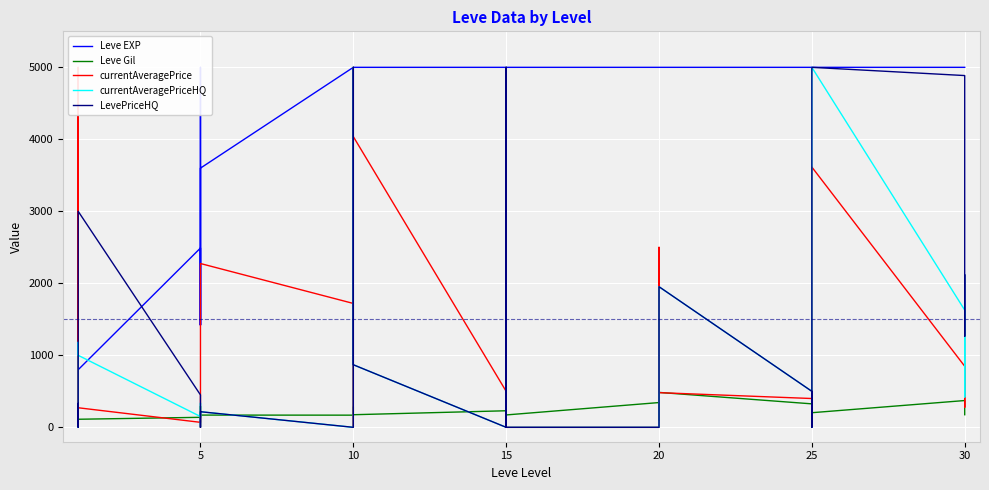

Which series has the largest total across all categories?

Leve EXP